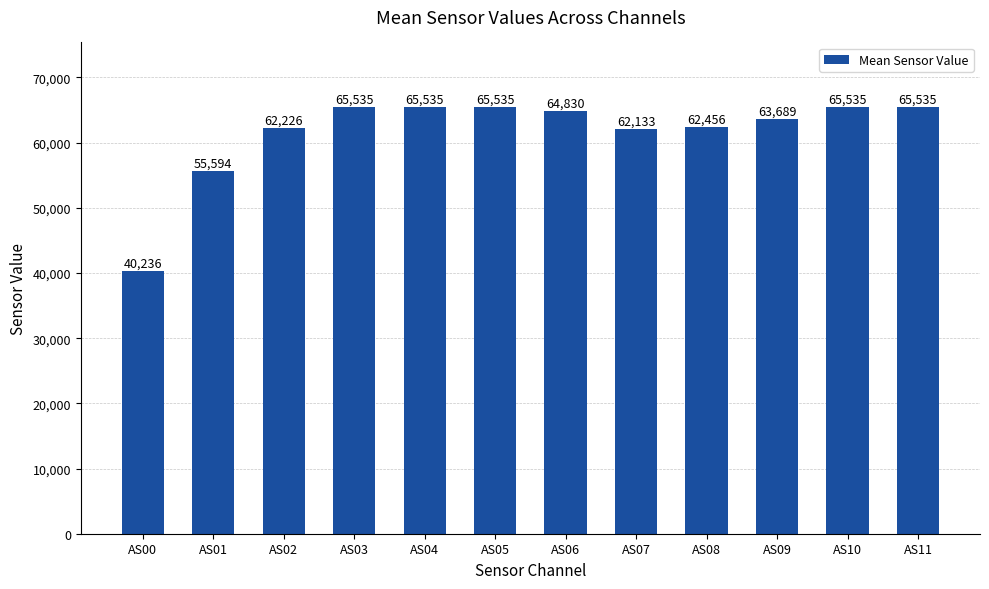

At which label is the value closest to 52885?

AS01